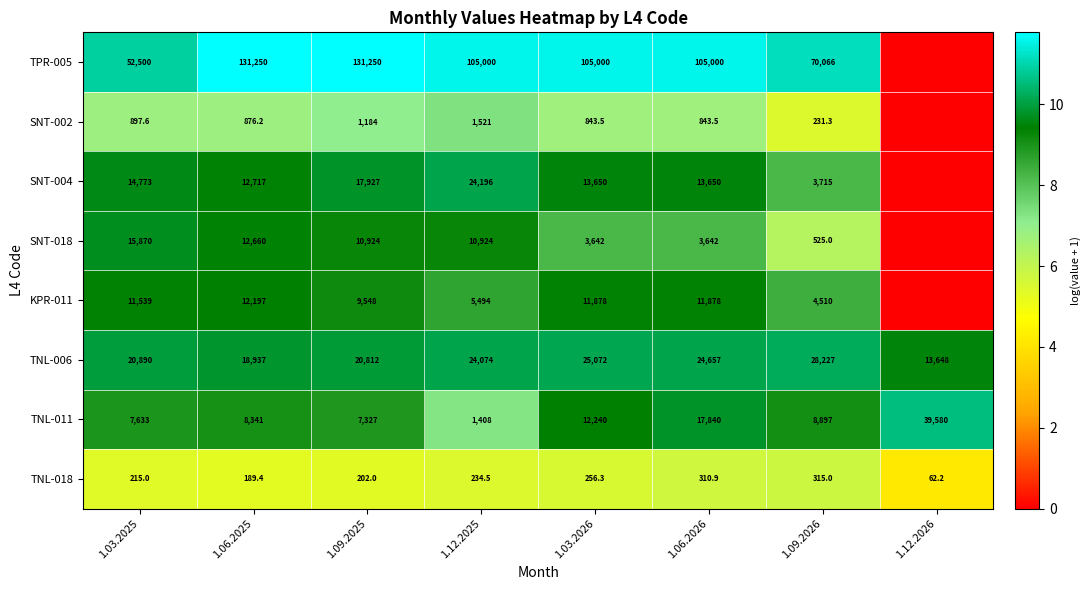

How many series are shown in this chart?

8